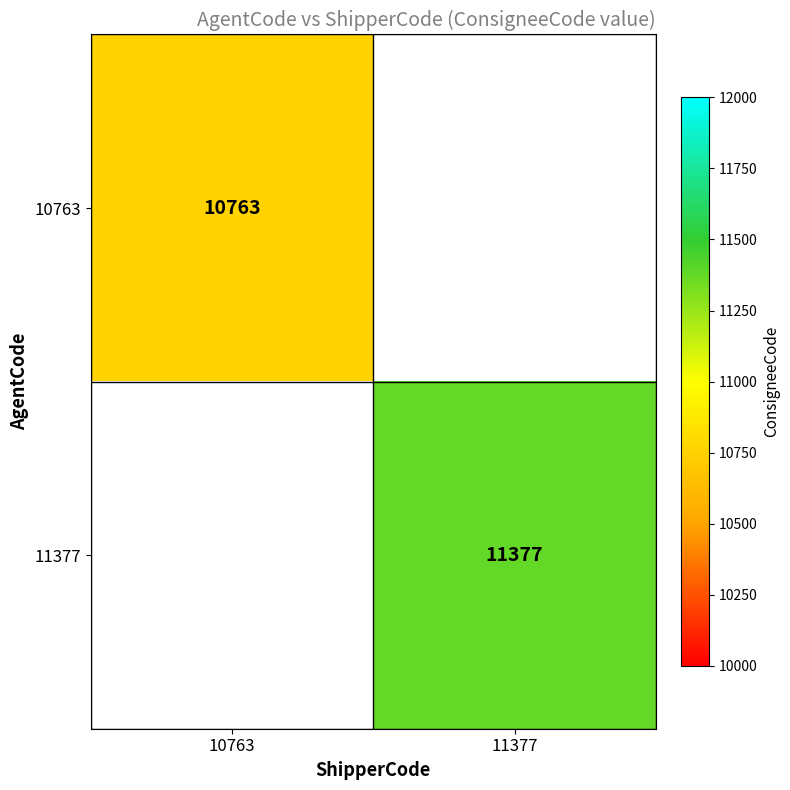

True or false: 11377 has a value of 11377 at 11377.

True